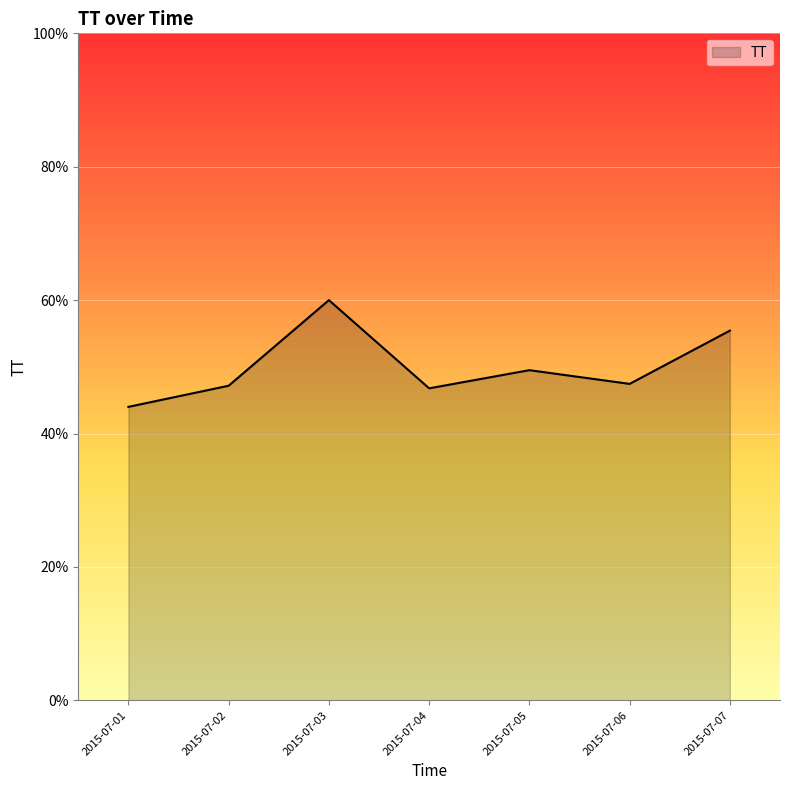

What is the minimum value shown in the chart?

44.0